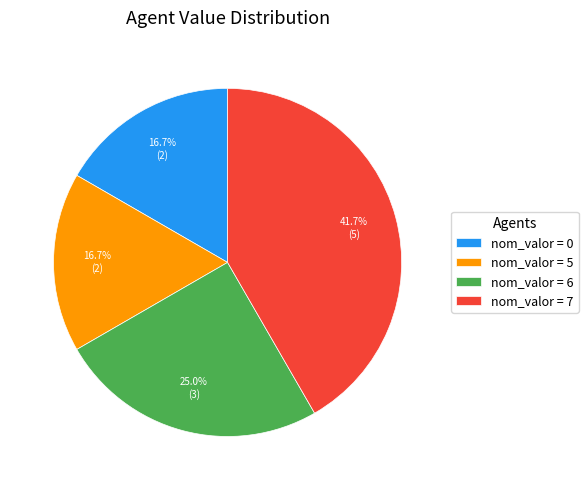

Which slice is the largest?

nom_valor = 7